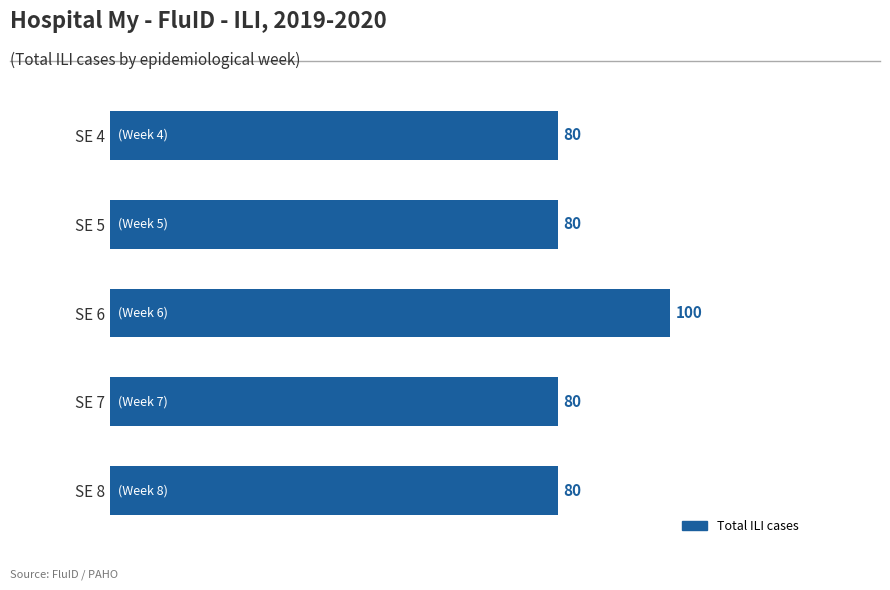

Reading bottom to top, transcribe all the data shown in this chart.

SE 8=80	SE 7=80	SE 6=100	SE 5=80	SE 4=80